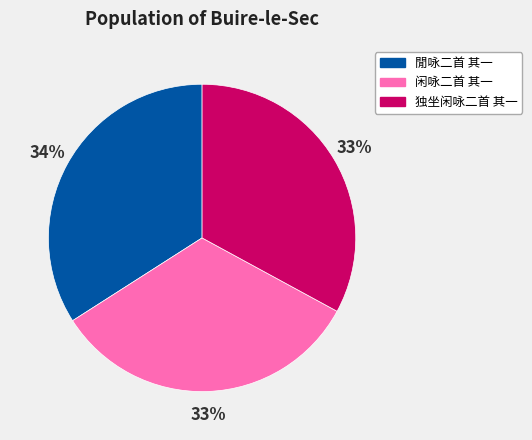

To the nearest percent, what percentage of the pie is 闲咏二首 其一?

33%